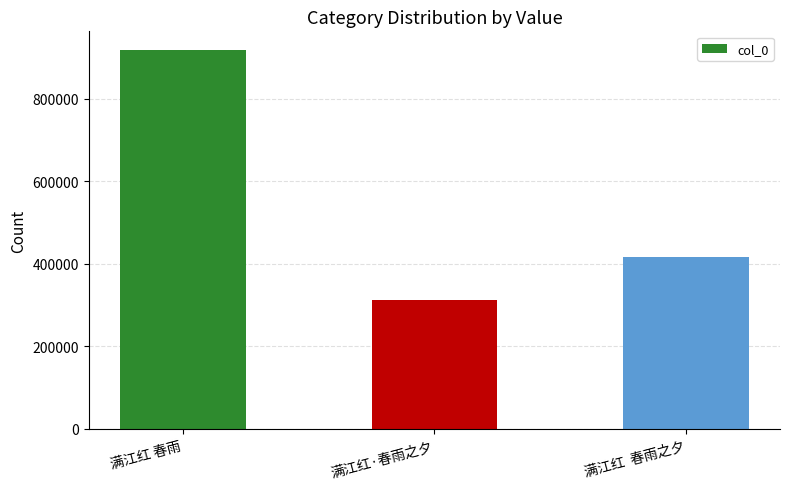

At which label does the data first exceed 416578?

满江红 春雨